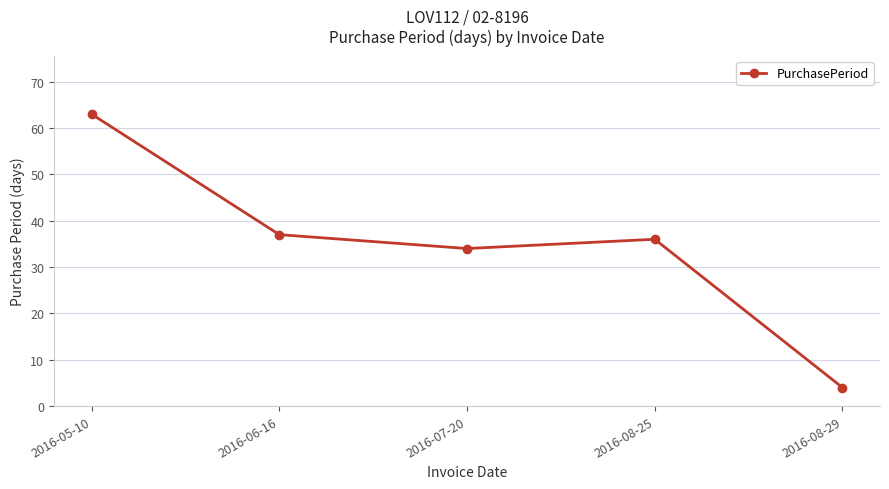

How many distinct data groups are displayed?

1